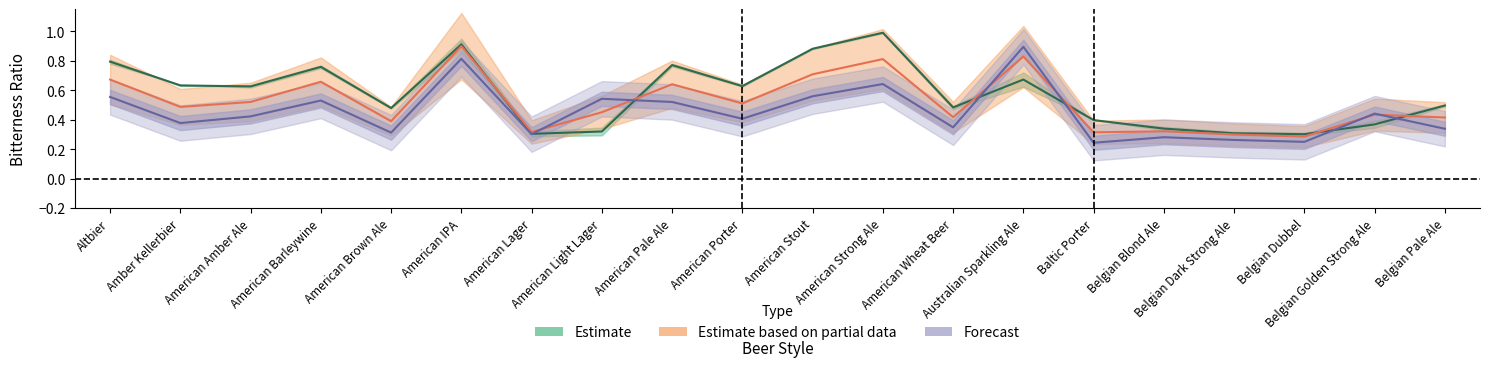

True or false: BU_FG_P has a value of 0.2 at Belgian Dubbel.

False